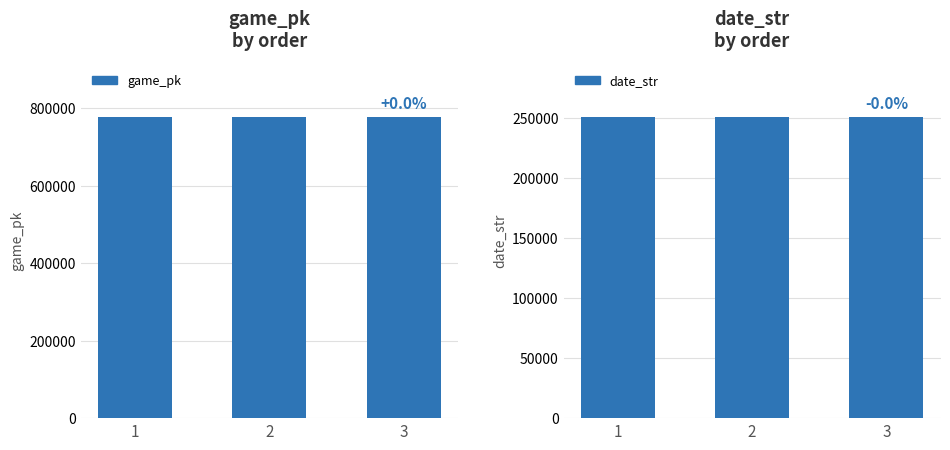

Between 1 and 2, which is larger?

2